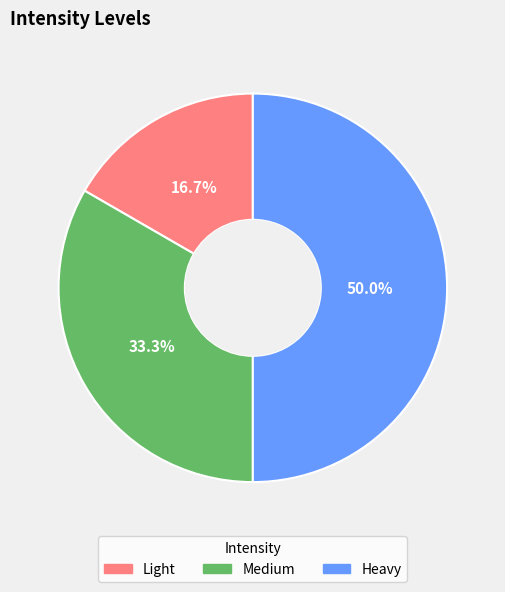

What is the ratio of the value at Light to the value at Heavy?

0.3